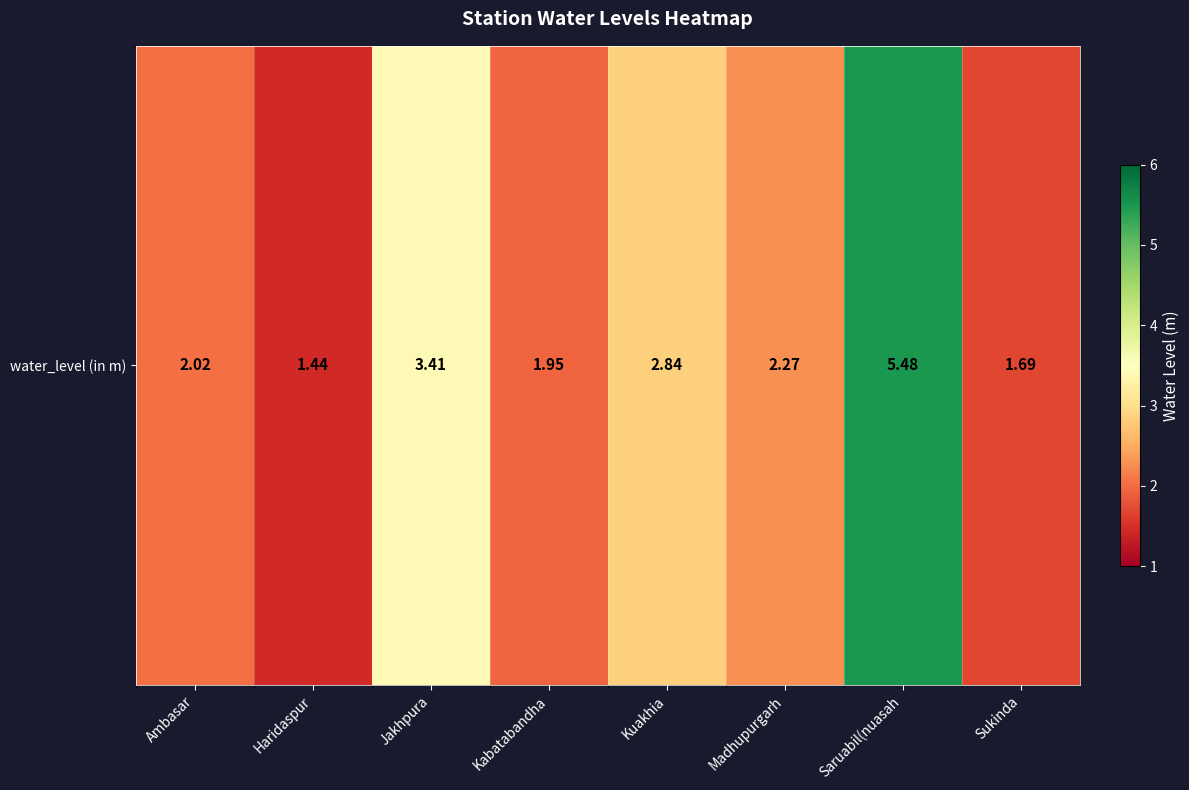

What is the difference between the maximum and second lowest values?

3.8